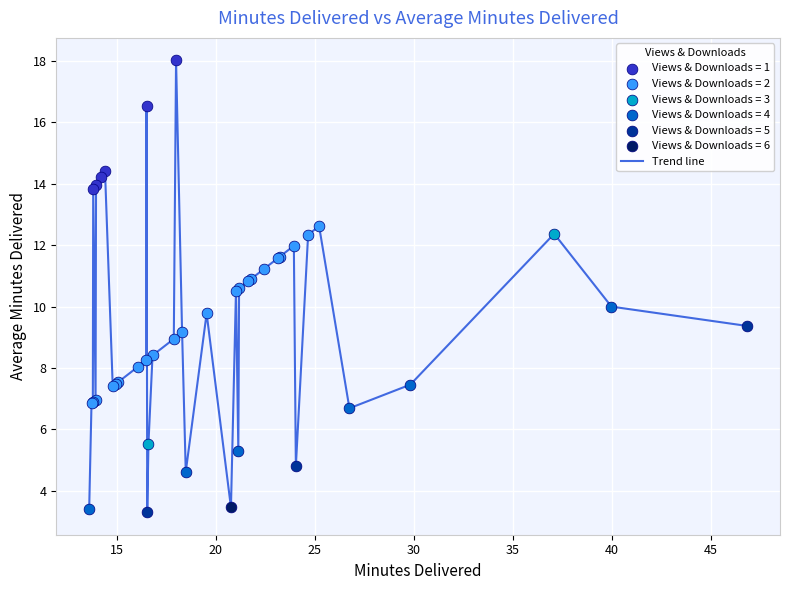

What is the difference between the maximum and minimum values?

14.7